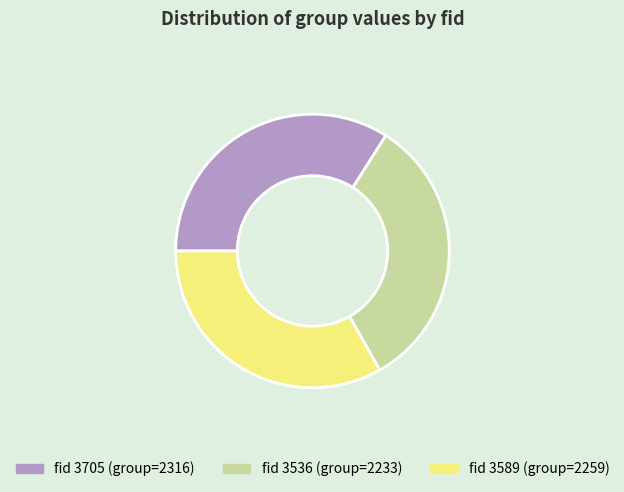

Is there a majority slice in this chart?

No